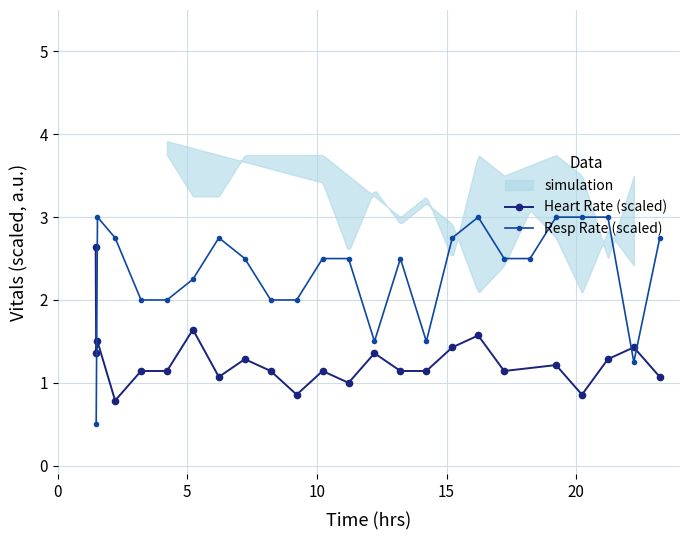

At how many categories does at least one series exceed 0?

24